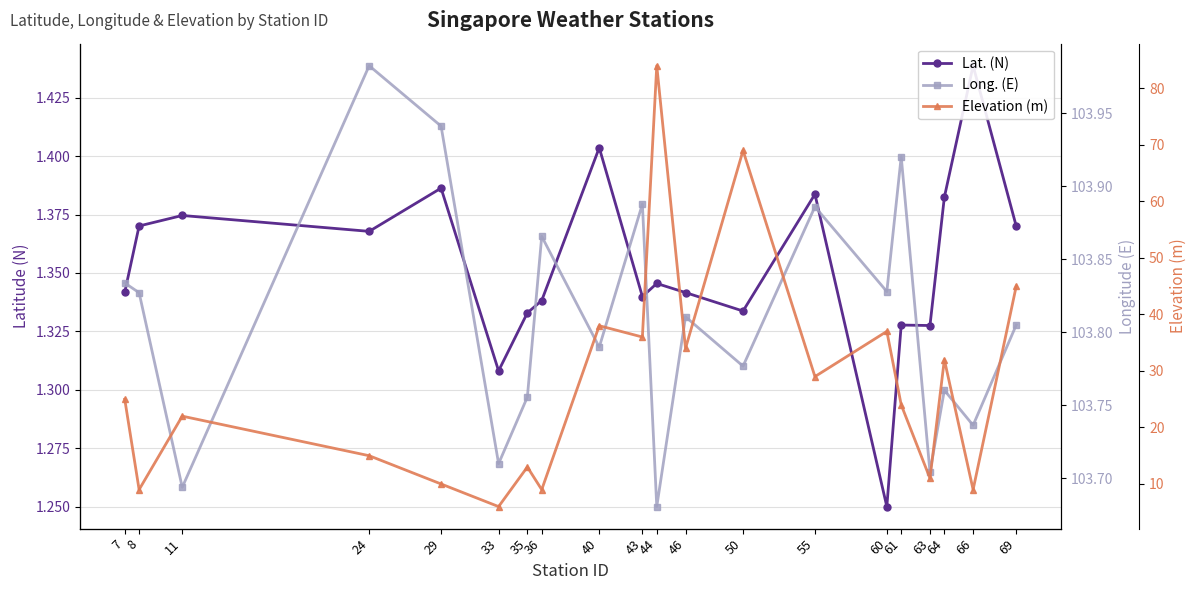

Rank the series at 35 from highest to lowest value.

Long. (E), Elevation (m), Lat. (N)